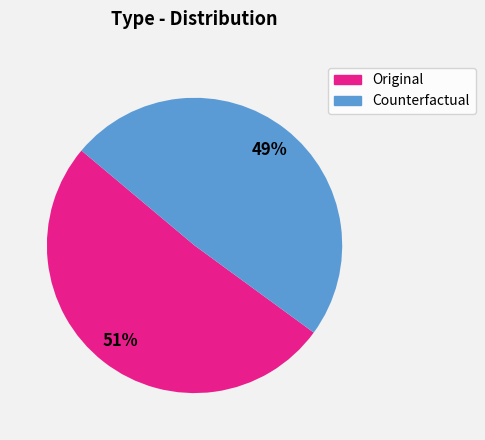

Which category accounts for the majority?

Original